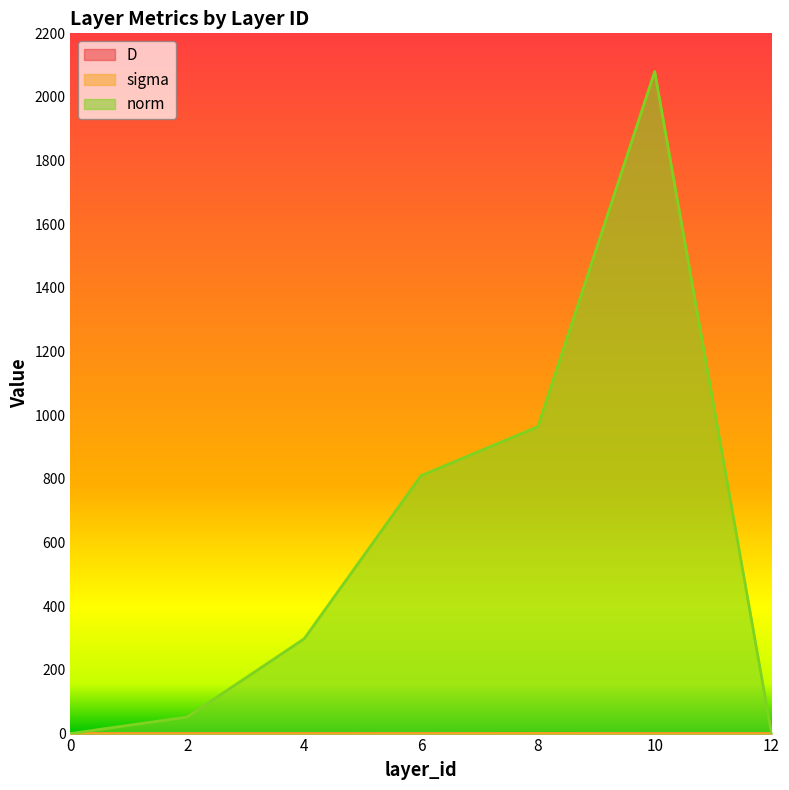

What is the sum of the D values at 6 and 12?

0.1